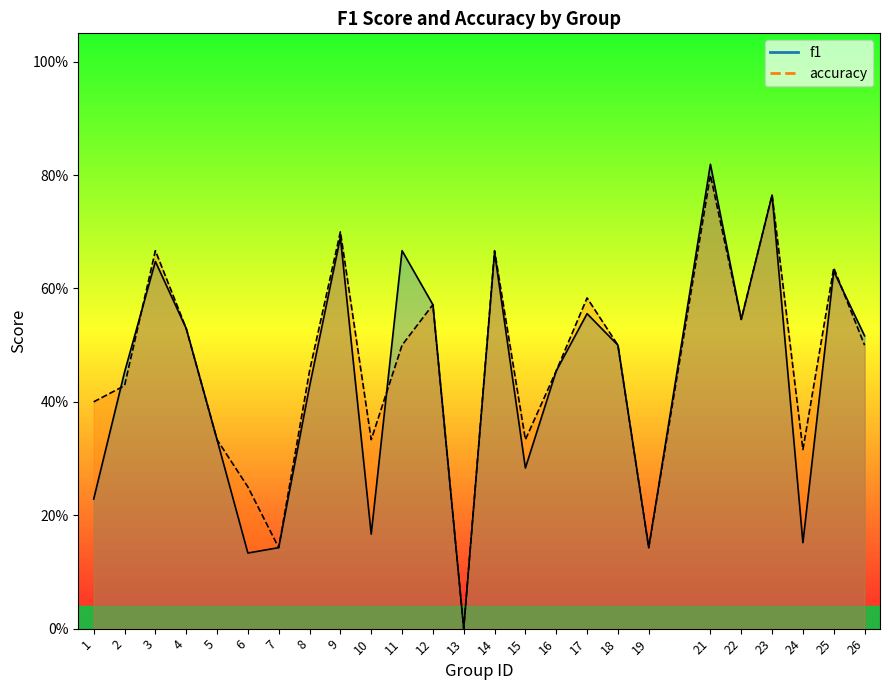

How many interior local valleys does the accuracy series have?

7